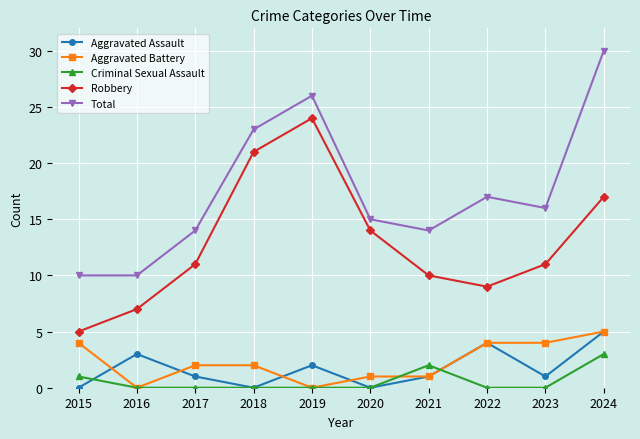

What is the difference between the highest and lowest values at 2020?

15